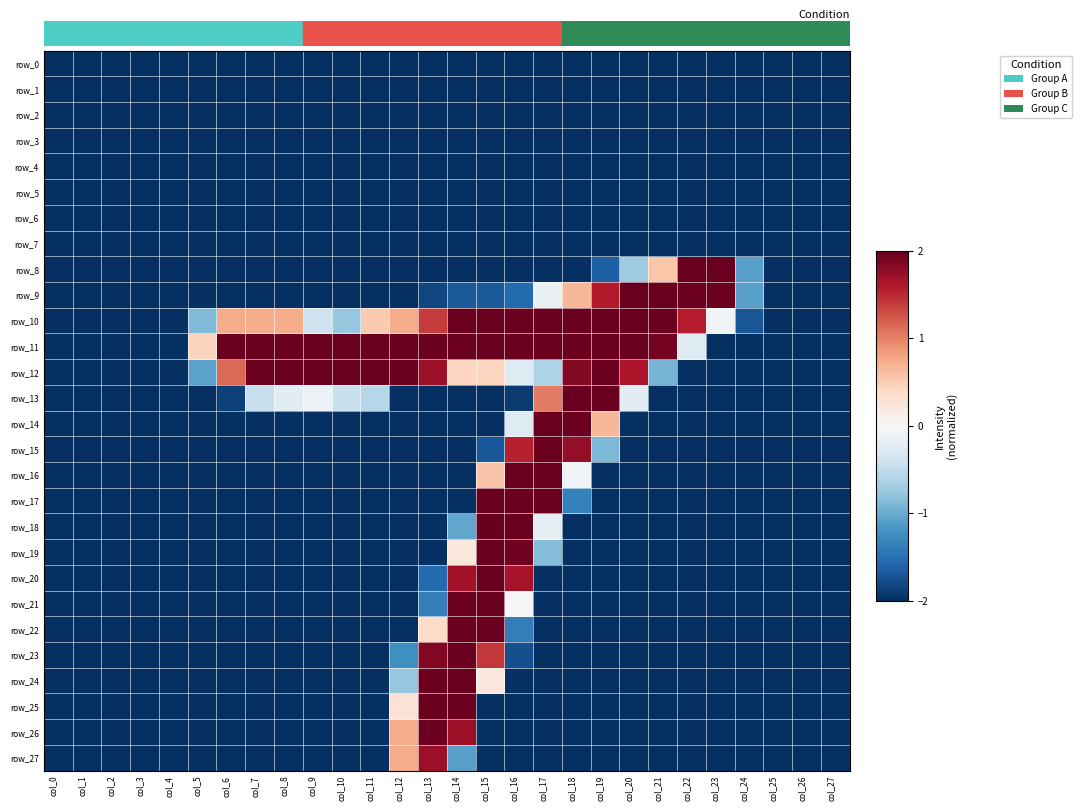

Rank the categories by row_16 value from lowest to highest.

col_0, col_1, col_2, col_3, col_4, col_5, col_6, col_7, col_8, col_9, col_10, col_11, col_12, col_13, col_14, col_19, col_20, col_21, col_22, col_23, col_24, col_25, col_26, col_27, col_18, col_15, col_16, col_17